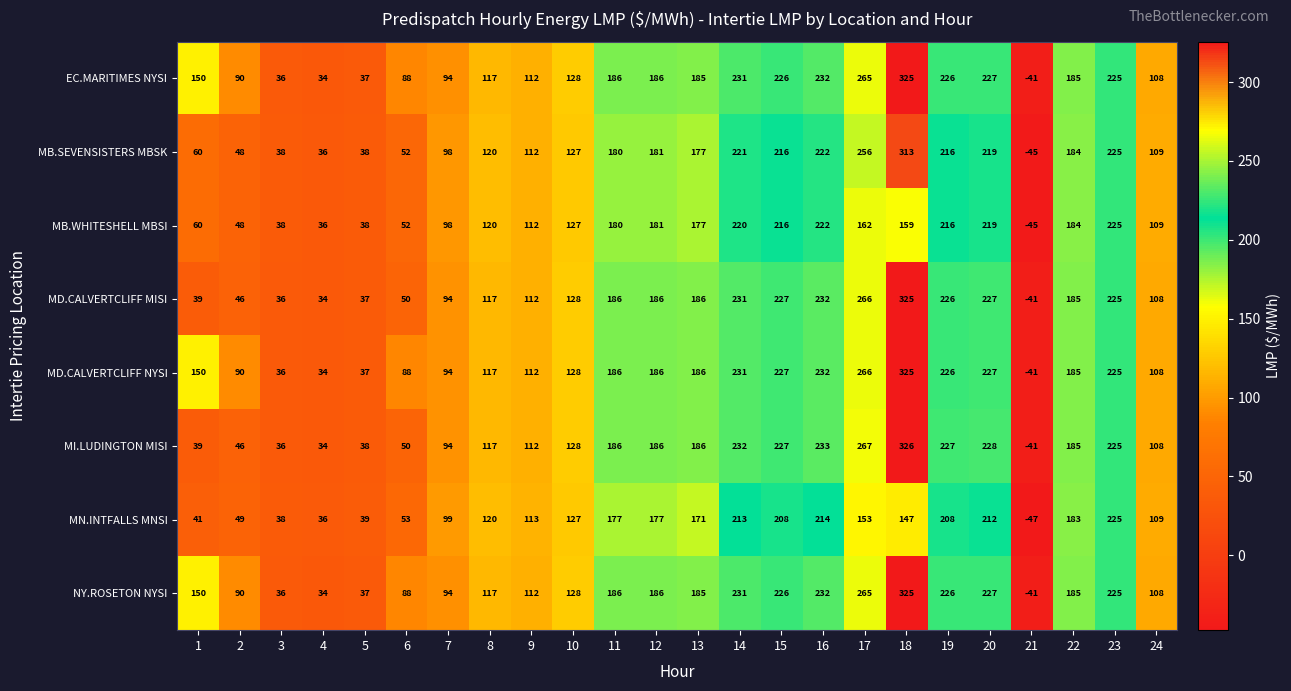

Is it true that MD.CALVERTCLIFF MISI equals 108 at 24?

True